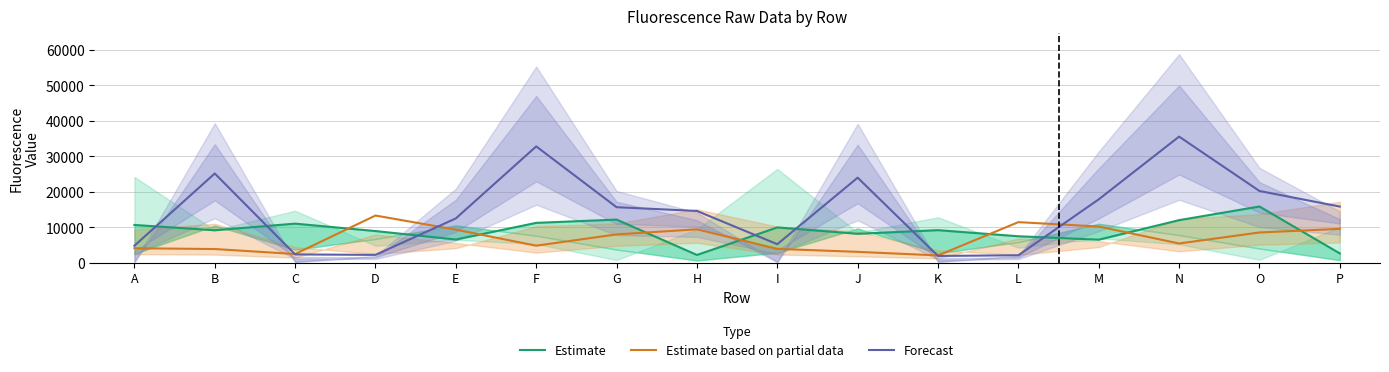

At how many categories does at least one series exceed 9360?

15